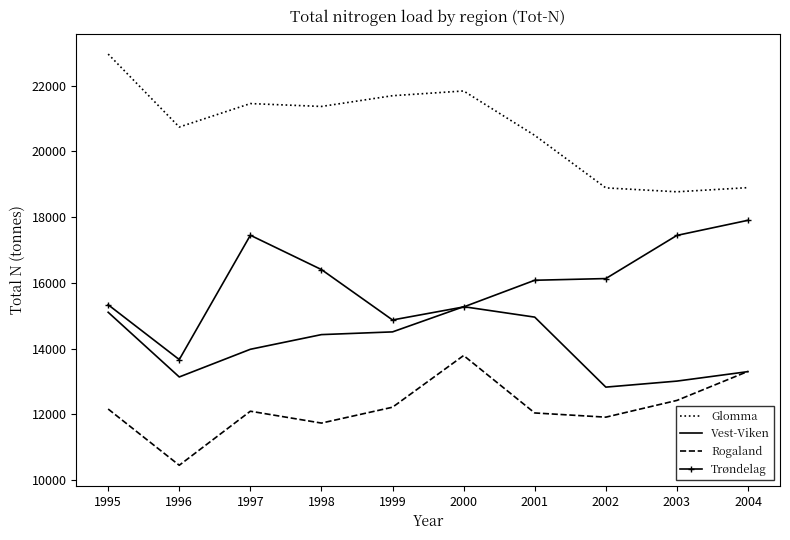

The Glomma series shows 35051.8 at 1996. True or false?

False